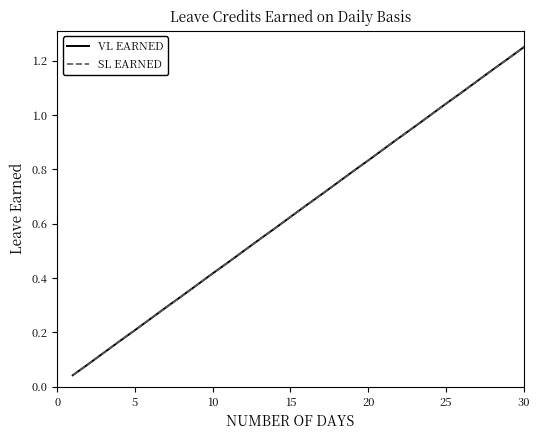

Does the chart have visible grid lines?

No